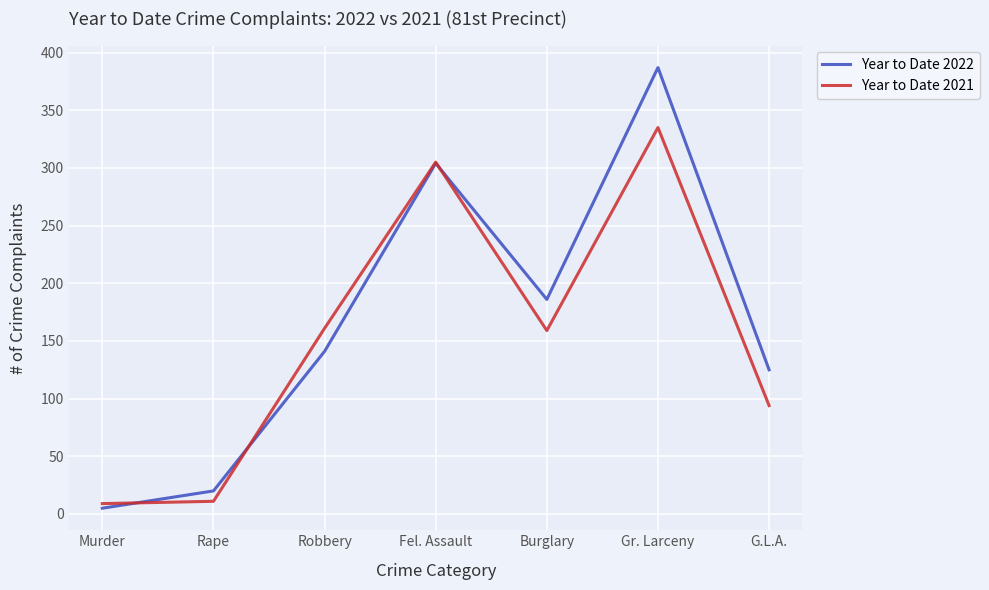

What value does the Year to Date 2021 series have at Rape?

11